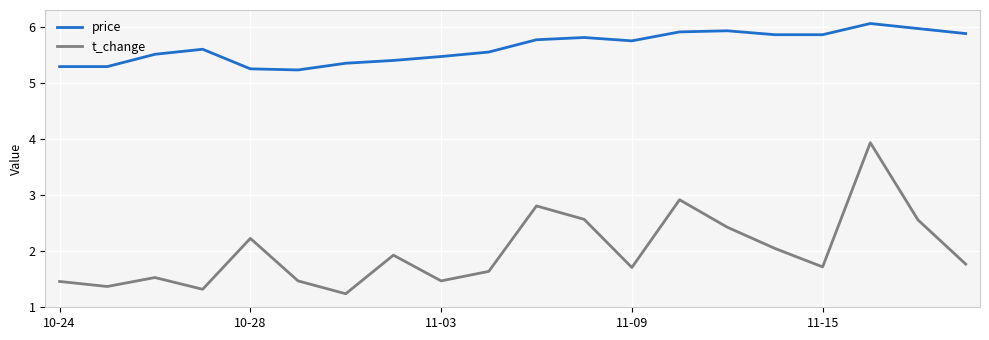

Which series has the widest spread of values?

t_change